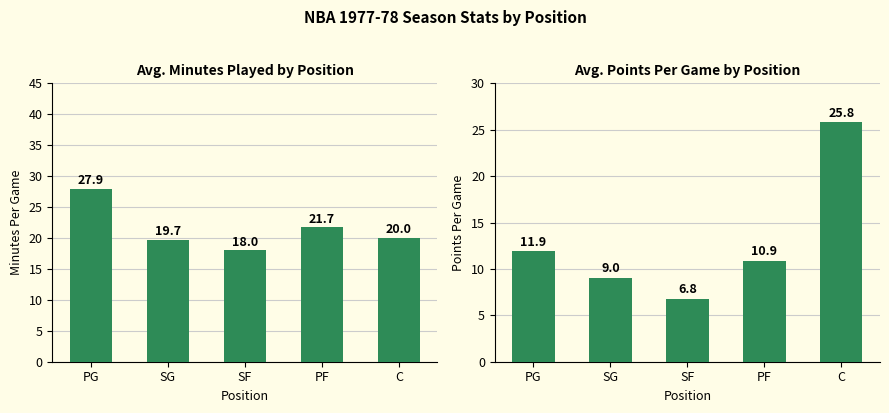

Rank the series at SF from lowest to highest value.

PTS, MP